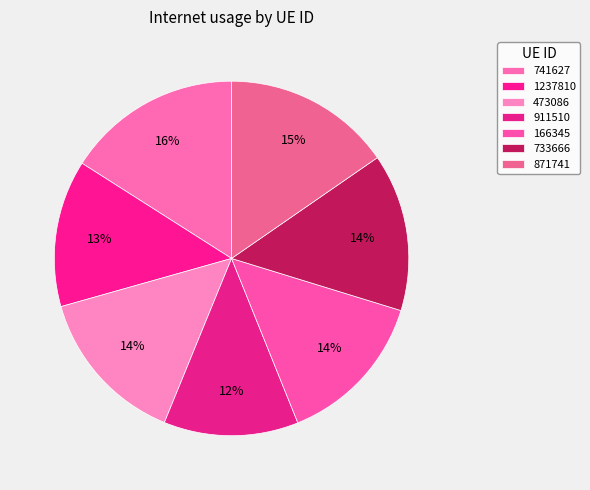

Between 741627 and 733666, which is larger?

741627